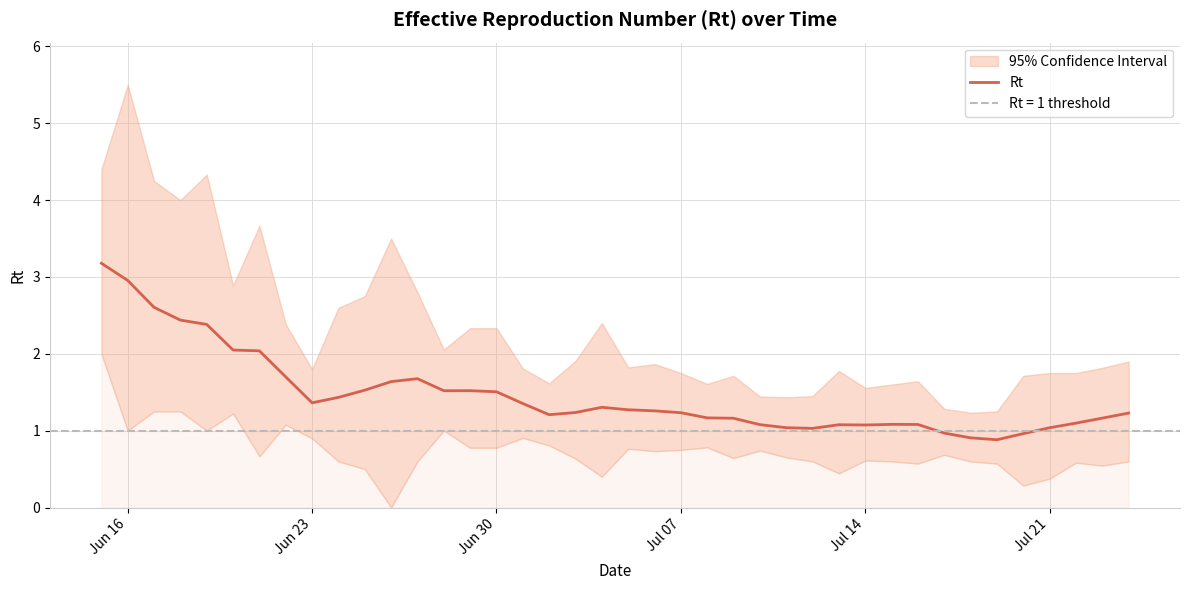

What is the maximum value for Rt?

3.2